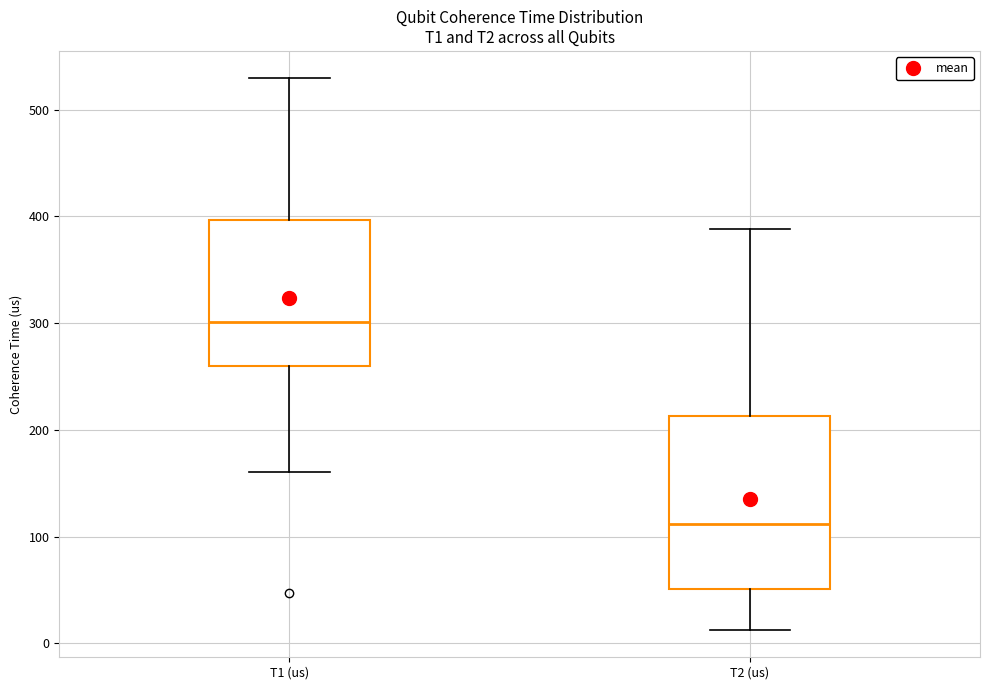

Reading left to right, transcribe this box plot: for each box, give where its median line is, the range the box spans, and where its two whiskers end, as read against the y-axis. The values are not printed on the chart, so give them approximately, as read against the axis.

T1 (us): median 300, box 260 to 400, whiskers 160 to 530
T2 (us): median 110, box 50 to 210, whiskers 10 to 390